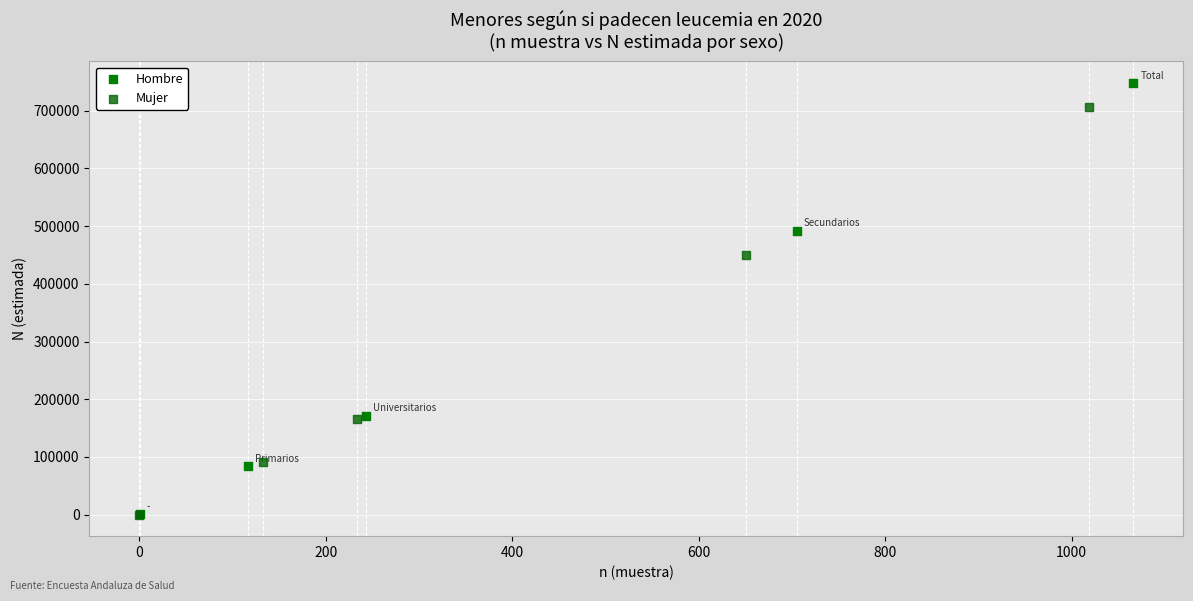

Which series has the largest Y range (max minus min)?

Hombre